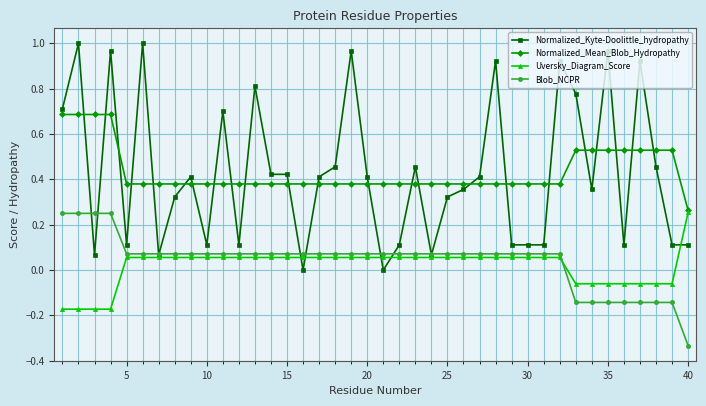

How many values in the Blob_NCPR series exceed 0?

32